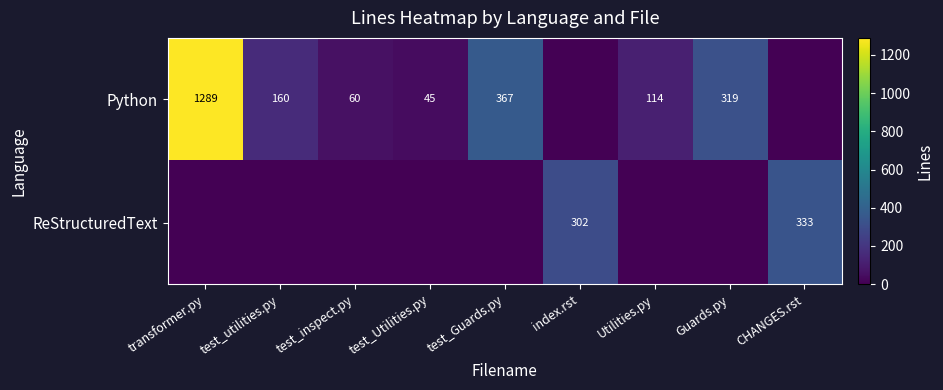

The value of Python at test_Utilities.py is 79. True or false?

False